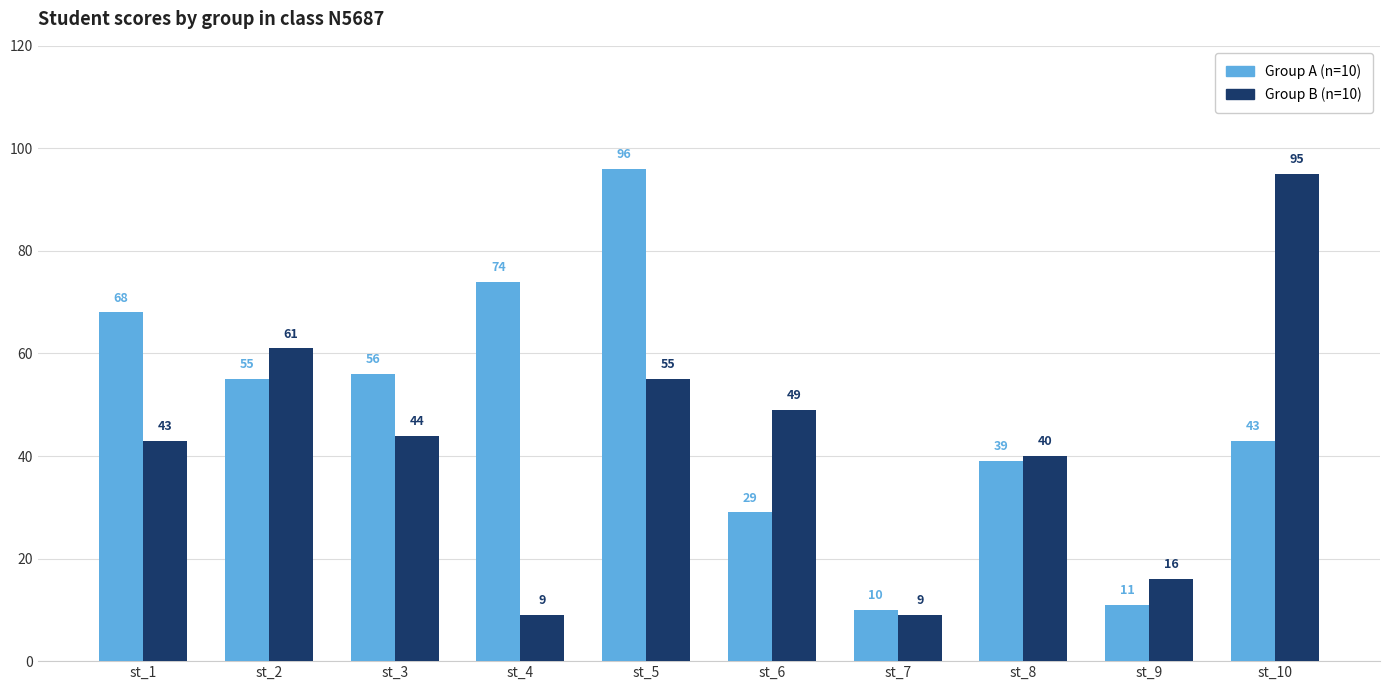

At which category is the sum across all series the highest?

st_5